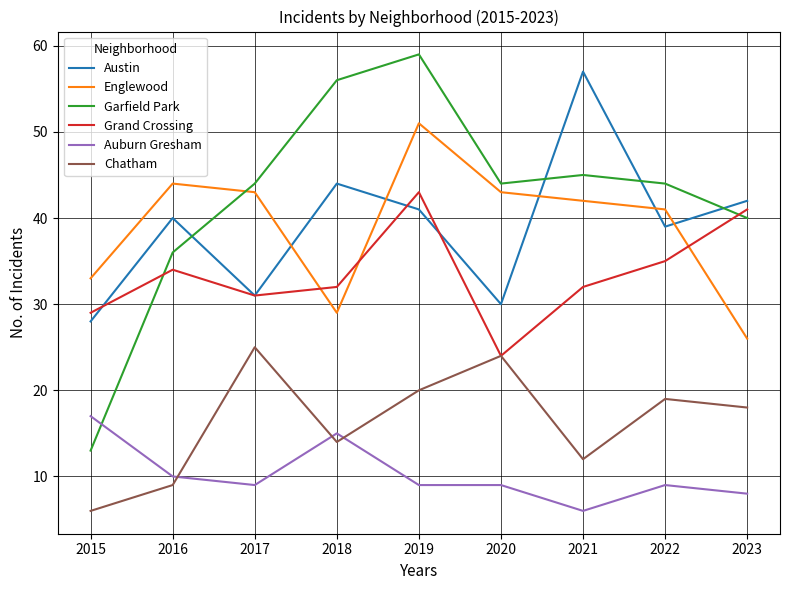

Reading left to right, transcribe all the data shown in this chart.

Austin: 28	40	31	44	41	30	57	39	42
Englewood: 33	44	43	29	51	43	42	41	26
Garfield Park: 13	36	44	56	59	44	45	44	40
Grand Crossing: 29	34	31	32	43	24	32	35	41
Auburn Gresham: 17	10	9	15	9	9	6	9	8
Chatham: 6	9	25	14	20	24	12	19	18